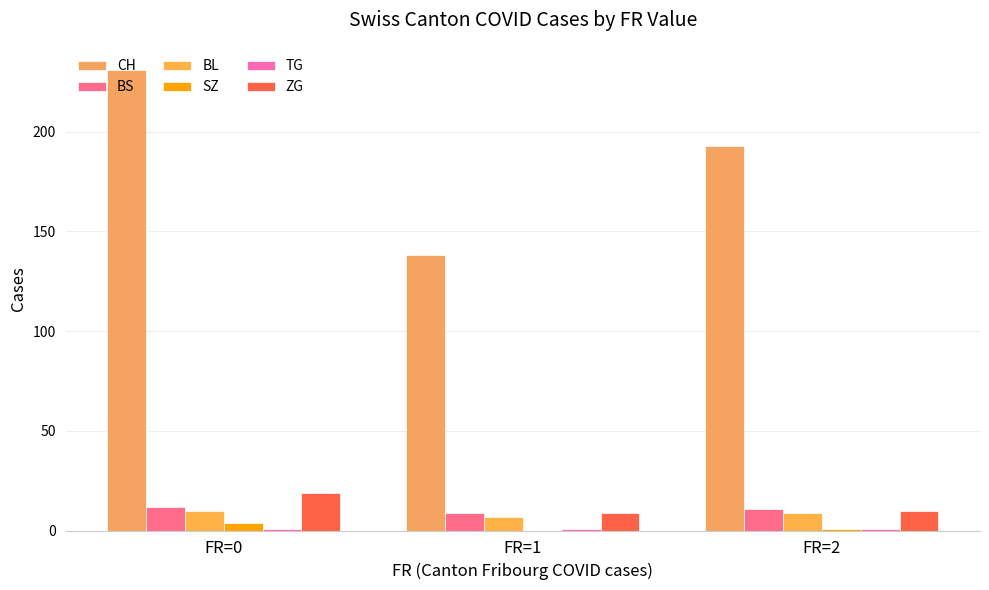

Reading left to right, list all the values displayed in this chart.

CH: 231	138	193
BS: 12	9	11
BL: 10	7	9
SZ: 4	0	1
TG: 1	1	1
ZG: 19	9	10